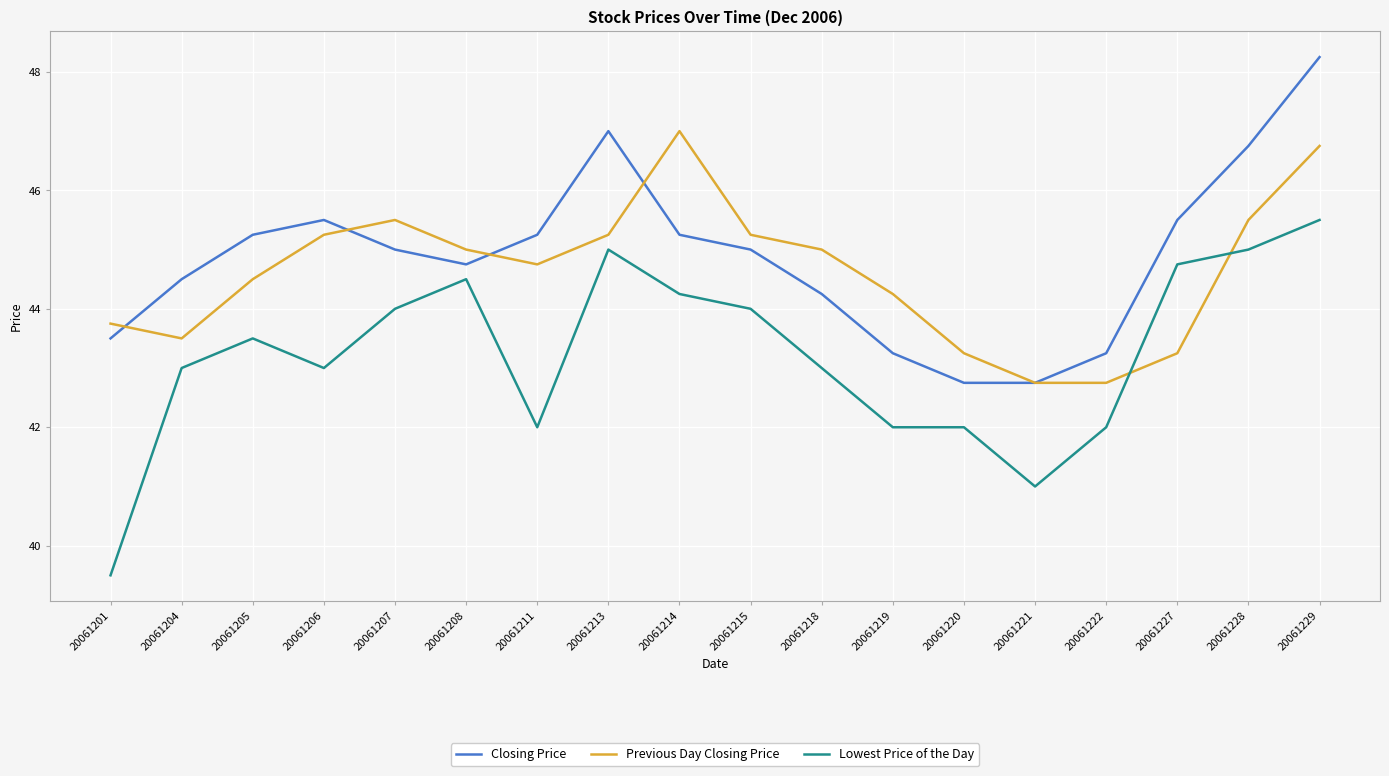

The Lowest Price of the Day series shows 44.2 at 20061214. True or false?

True